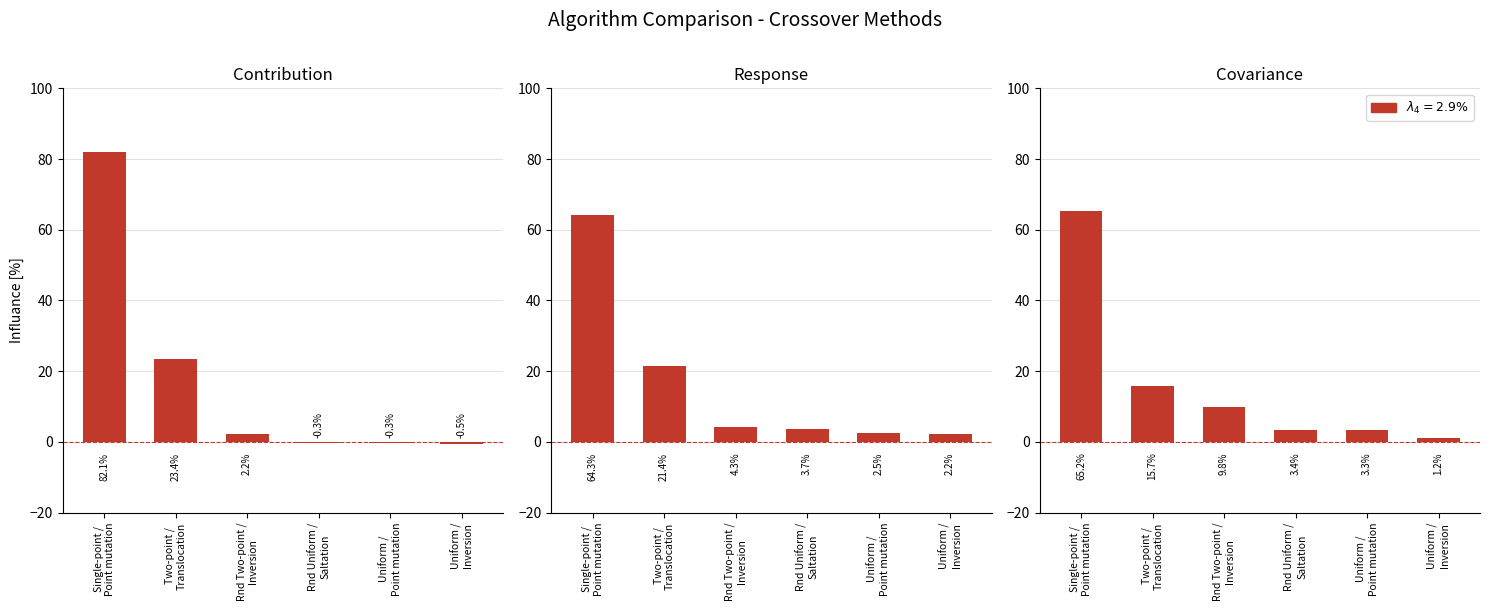

Does the chart contain stacked bars?

No